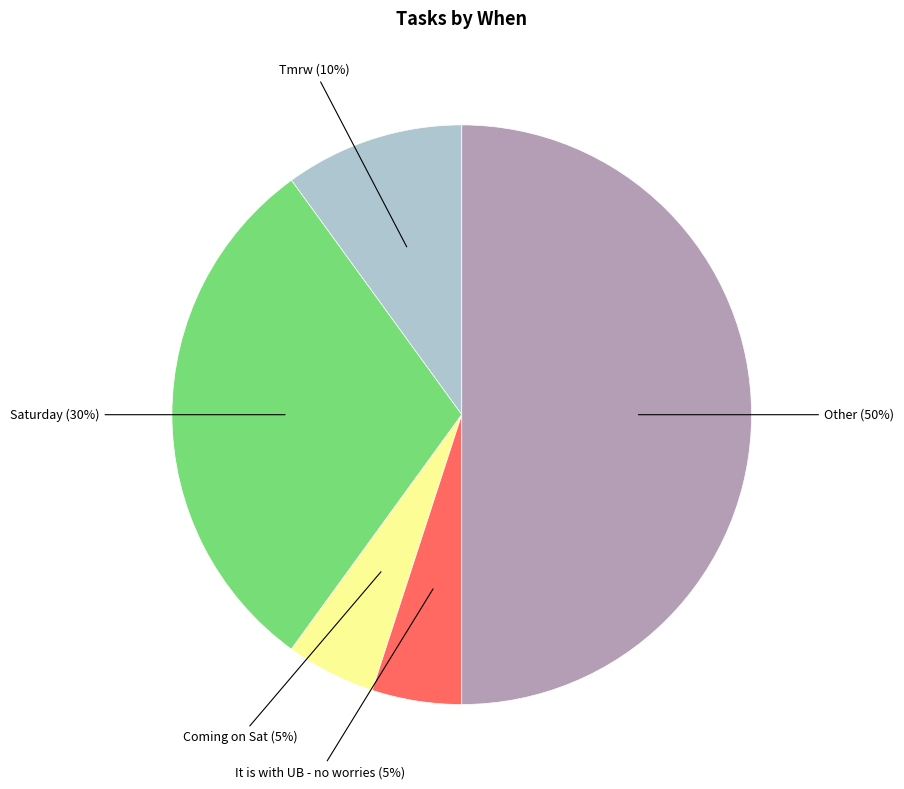

To the nearest percent, what is the difference between the largest and smallest slice percentages?

45%